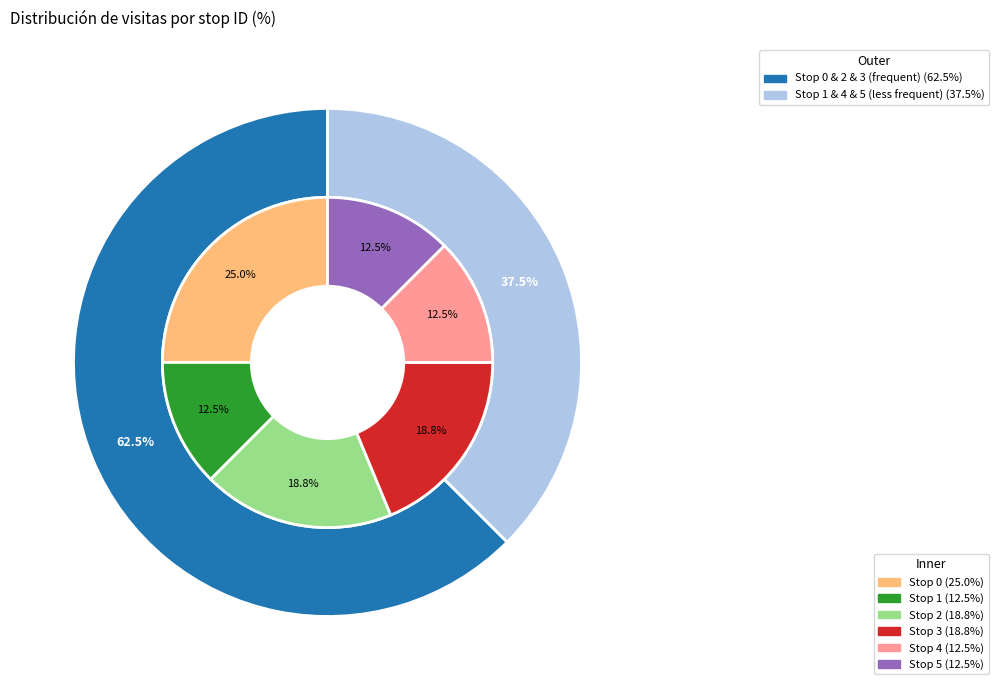

How many slices are in this pie chart?

6